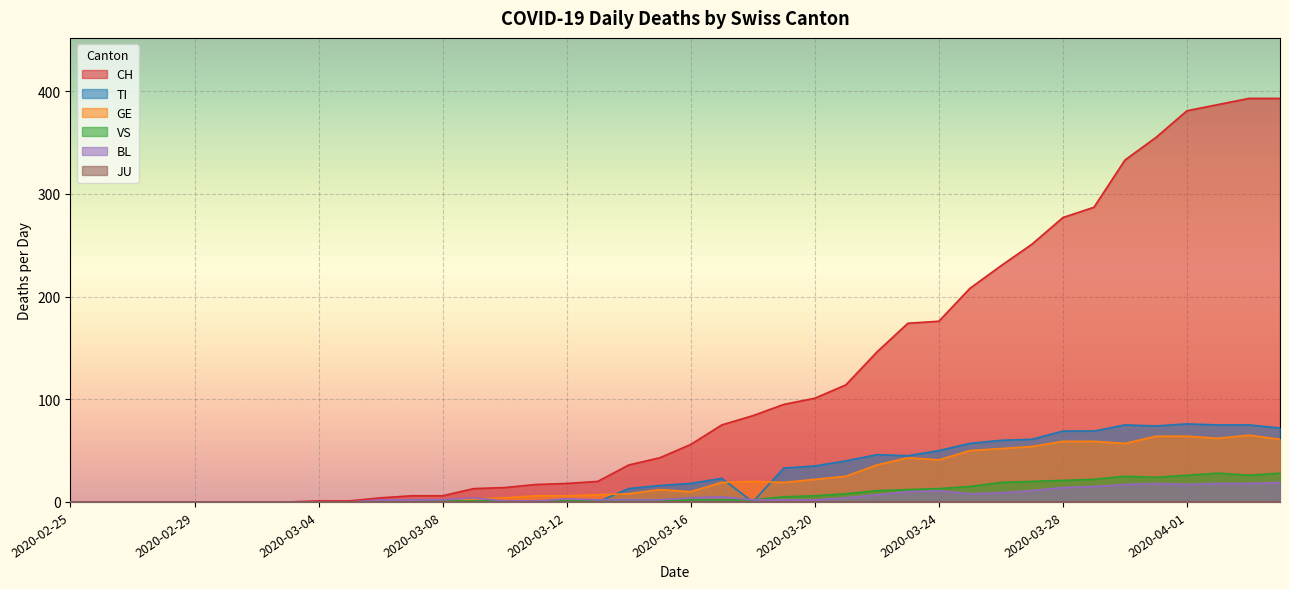

List the labels in order of VS value, largest first.

2020-04-02, 2020-04-04, 2020-04-01, 2020-04-03, 2020-03-30, 2020-03-31, 2020-03-29, 2020-03-28, 2020-03-27, 2020-03-26, 2020-03-25, 2020-03-24, 2020-03-23, 2020-03-22, 2020-03-21, 2020-03-20, 2020-03-19, 2020-03-16, 2020-03-17, 2020-03-18, 2020-03-08, 2020-03-09, 2020-03-10, 2020-03-11, 2020-03-12, 2020-03-13, 2020-03-14, 2020-03-15, 2020-02-25, 2020-02-26, 2020-02-27, 2020-02-28, 2020-02-29, 2020-03-01, 2020-03-02, 2020-03-03, 2020-03-04, 2020-03-05, 2020-03-06, 2020-03-07